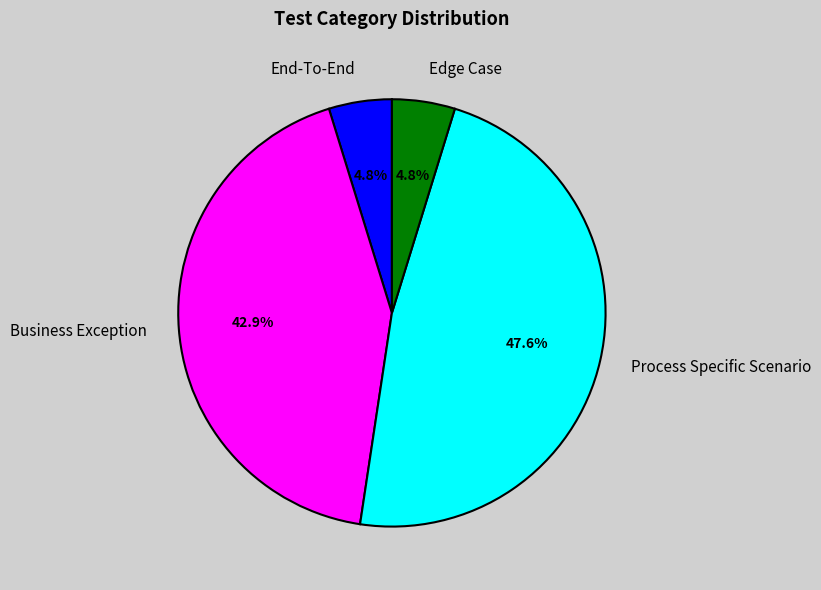

How many segments does this pie chart have?

4